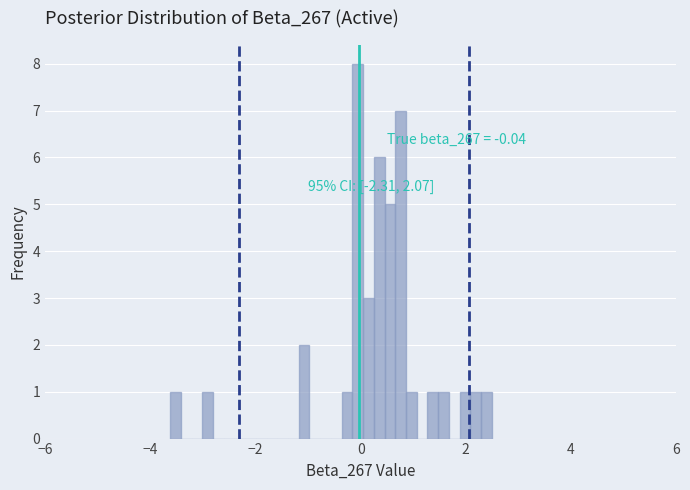

Read against the x-axis, roughly where is the centre of the tallest bar?

0.0